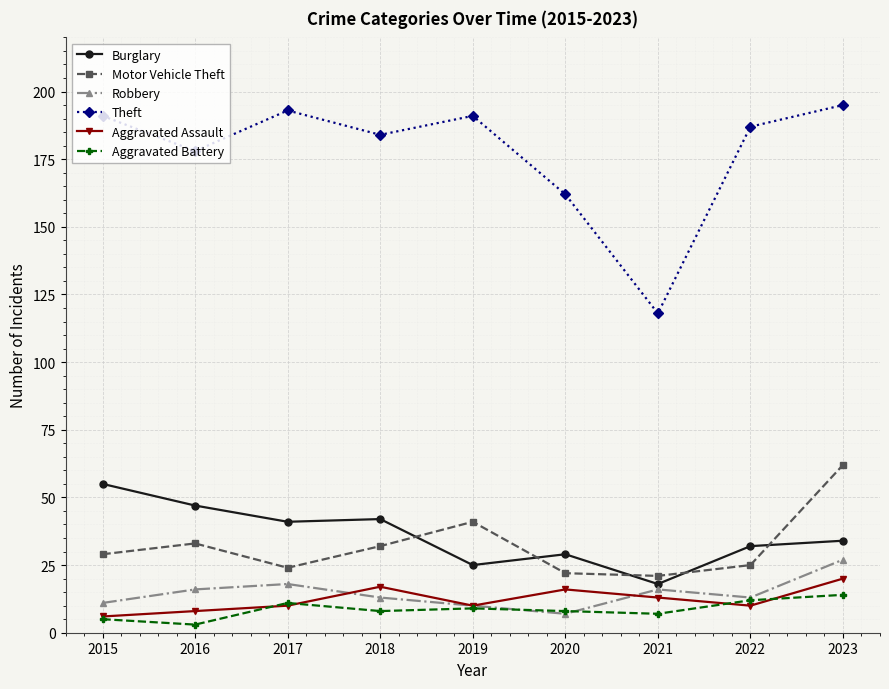

What is the maximum value for Burglary?

55